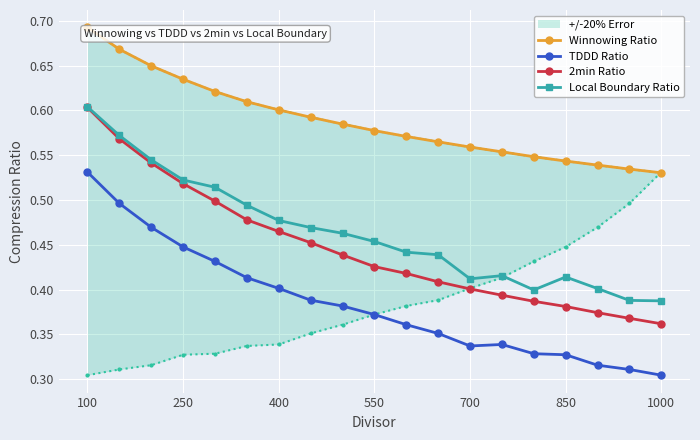

Is the value of TDDD Ratio at 250 greater than the value of 2min Ratio at 400?

No